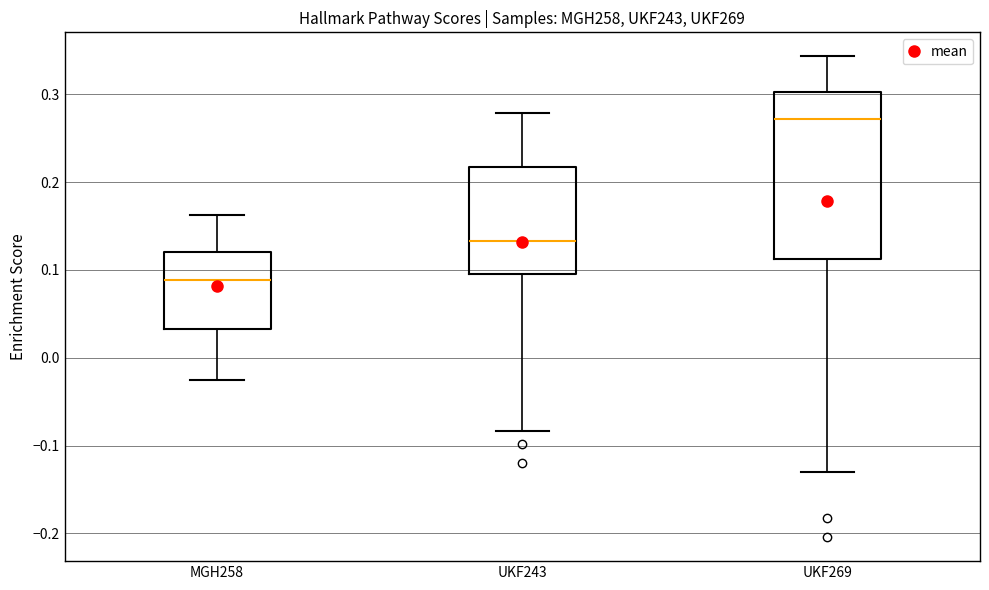

Reading left to right, transcribe this box plot: for each box, give where its median line is, the range the box spans, and where its two whiskers end, as read against the y-axis. The values are not printed on the chart, so give them approximately, as read against the axis.

MGH258: median 0.09, box 0.03 to 0.12, whiskers -0.03 to 0.16
UKF243: median 0.13, box 0.10 to 0.22, whiskers -0.08 to 0.28
UKF269: median 0.27, box 0.11 to 0.30, whiskers -0.13 to 0.34